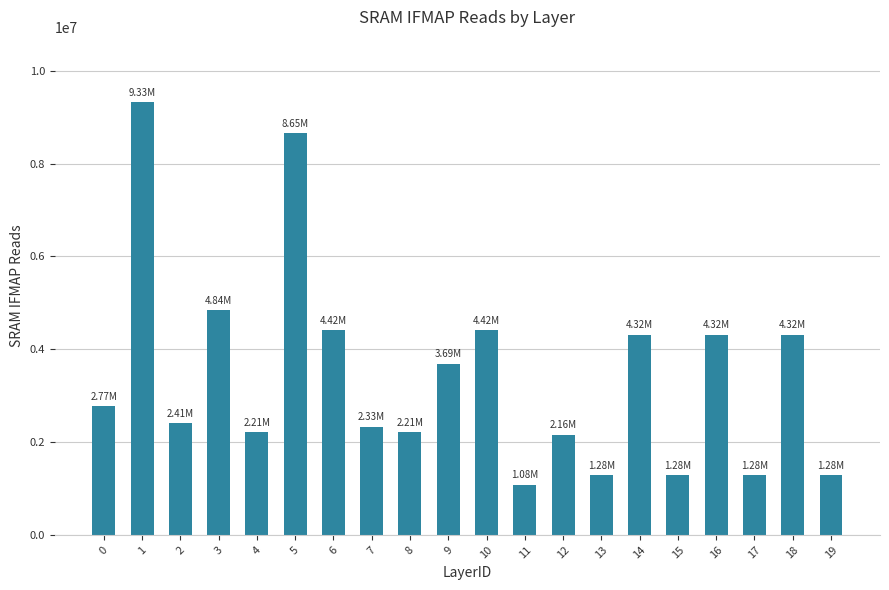

What is the greatest value displayed?

9331200